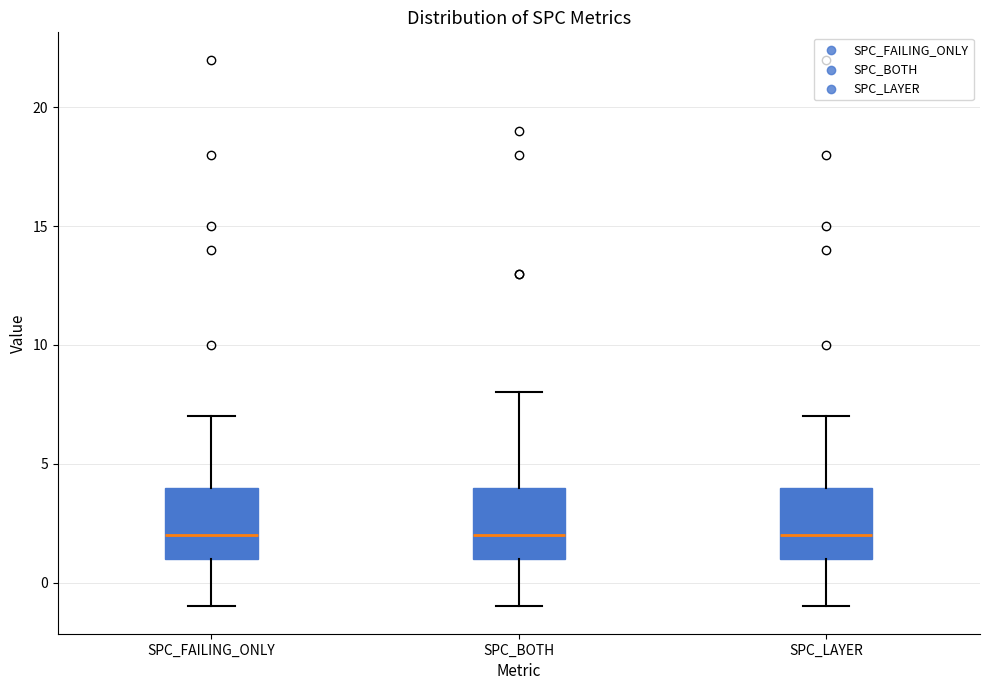

Where does the lower whisker of the box for SPC_LAYER end on the y-axis? The values are not printed on the chart, so give them approximately, as read against the axis.

-1